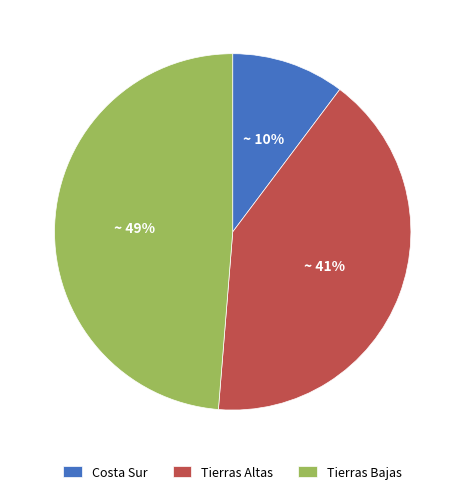

Is the sum of Tierras Bajas and Tierras Altas greater than half?

Yes